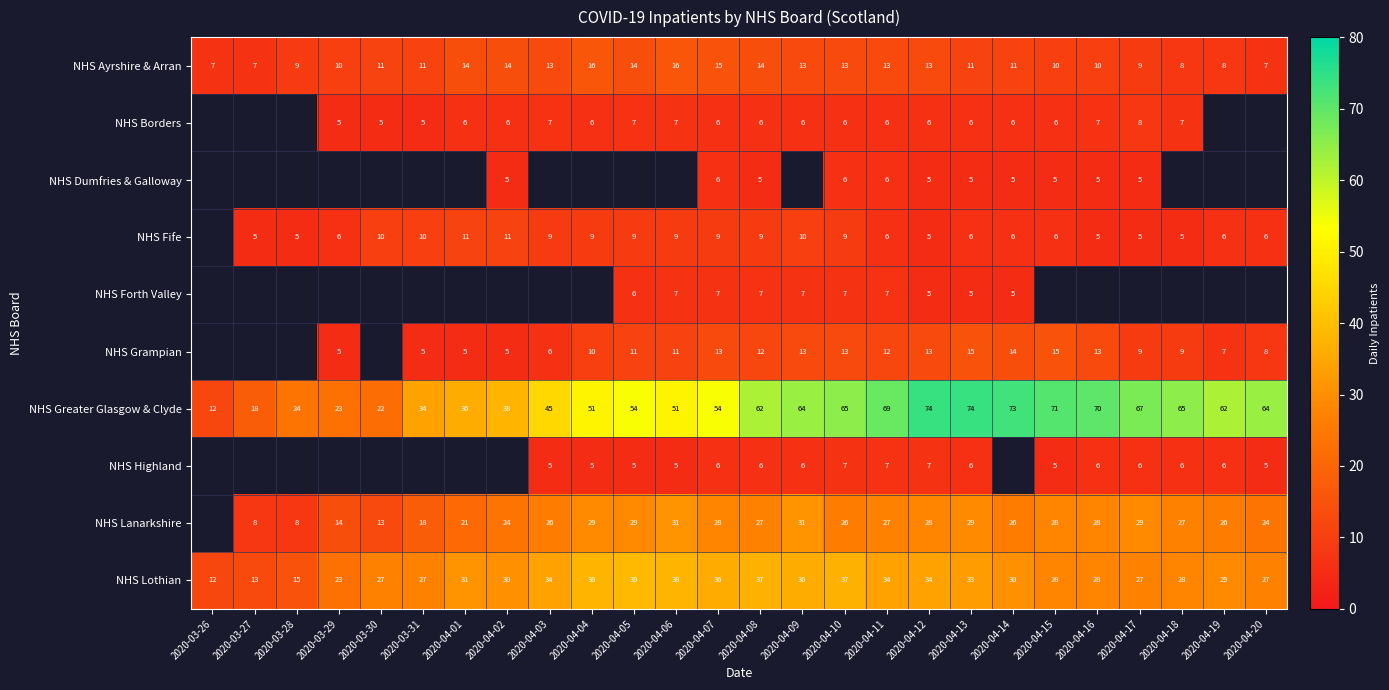

What is the difference between the NHS Greater Glasgow & Clyde values at 2020-03-30 and 2020-04-05?

32.0